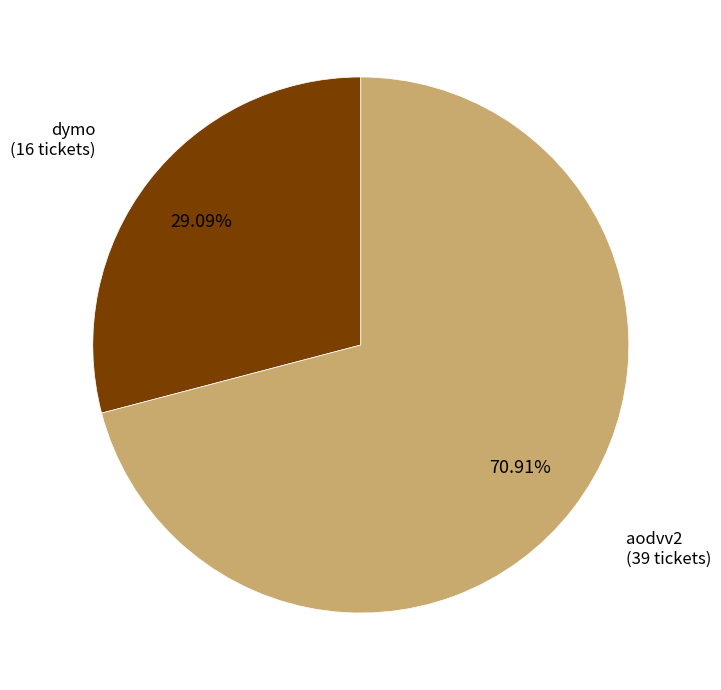

Does any single category account for the majority?

Yes